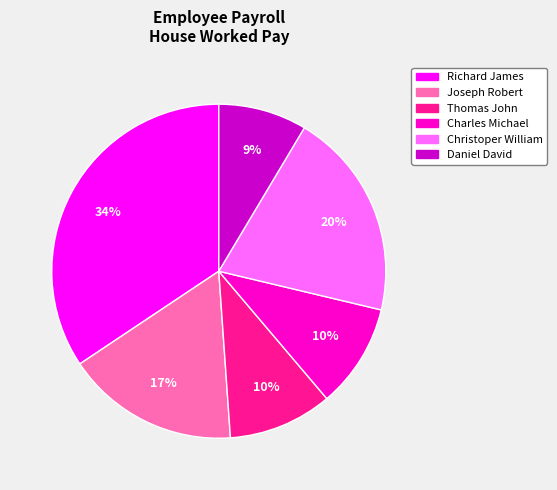

Does Christoper William represent more than half of the total?

No